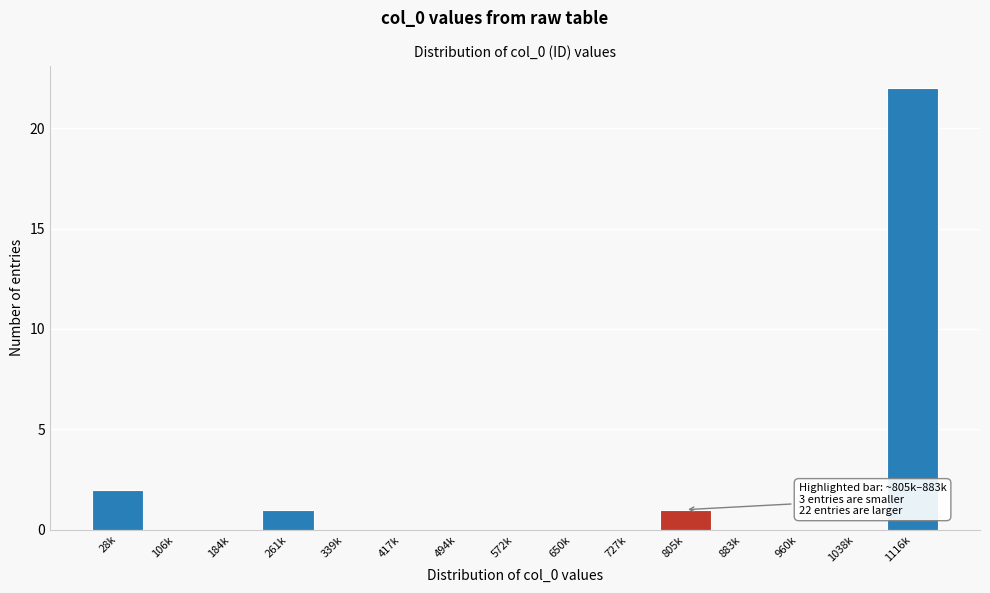

Reading left to right, transcribe all the data shown in this chart.

28k=2	106k=0	184k=0	261k=1	339k=0	417k=0	494k=0	572k=0	650k=0	727k=0	805k=1	883k=0	960k=0	1038k=0	1116k=22